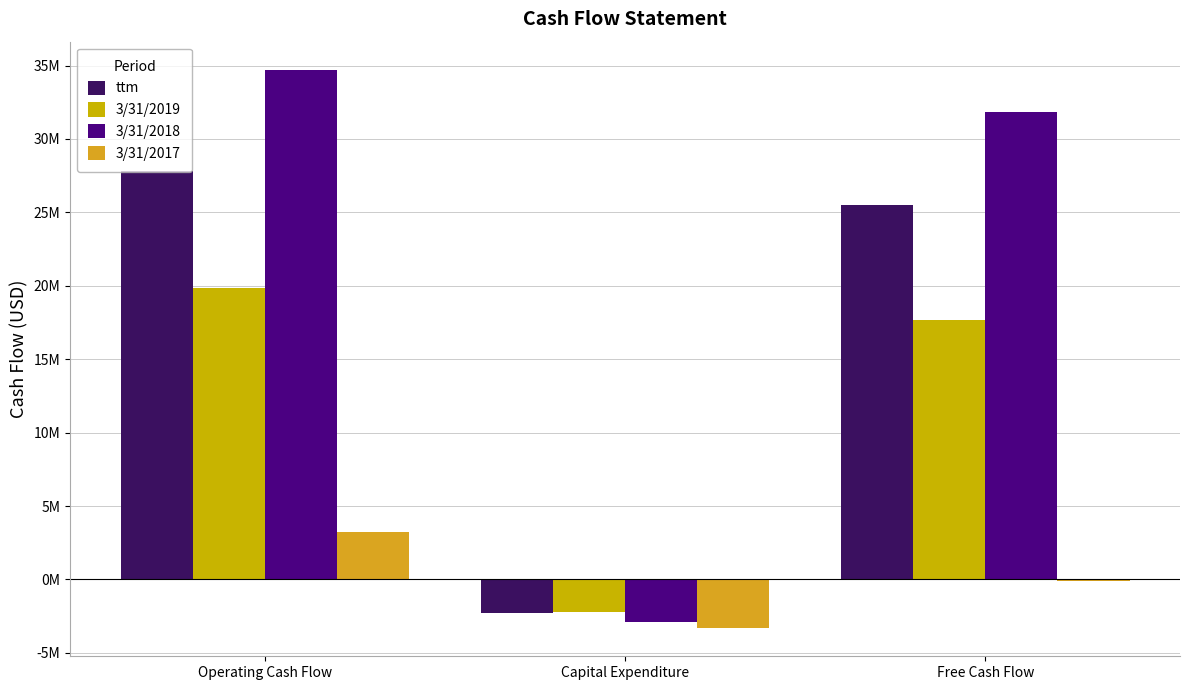

What are all the series names shown in the legend?

ttm, 3/31/2019, 3/31/2018, 3/31/2017